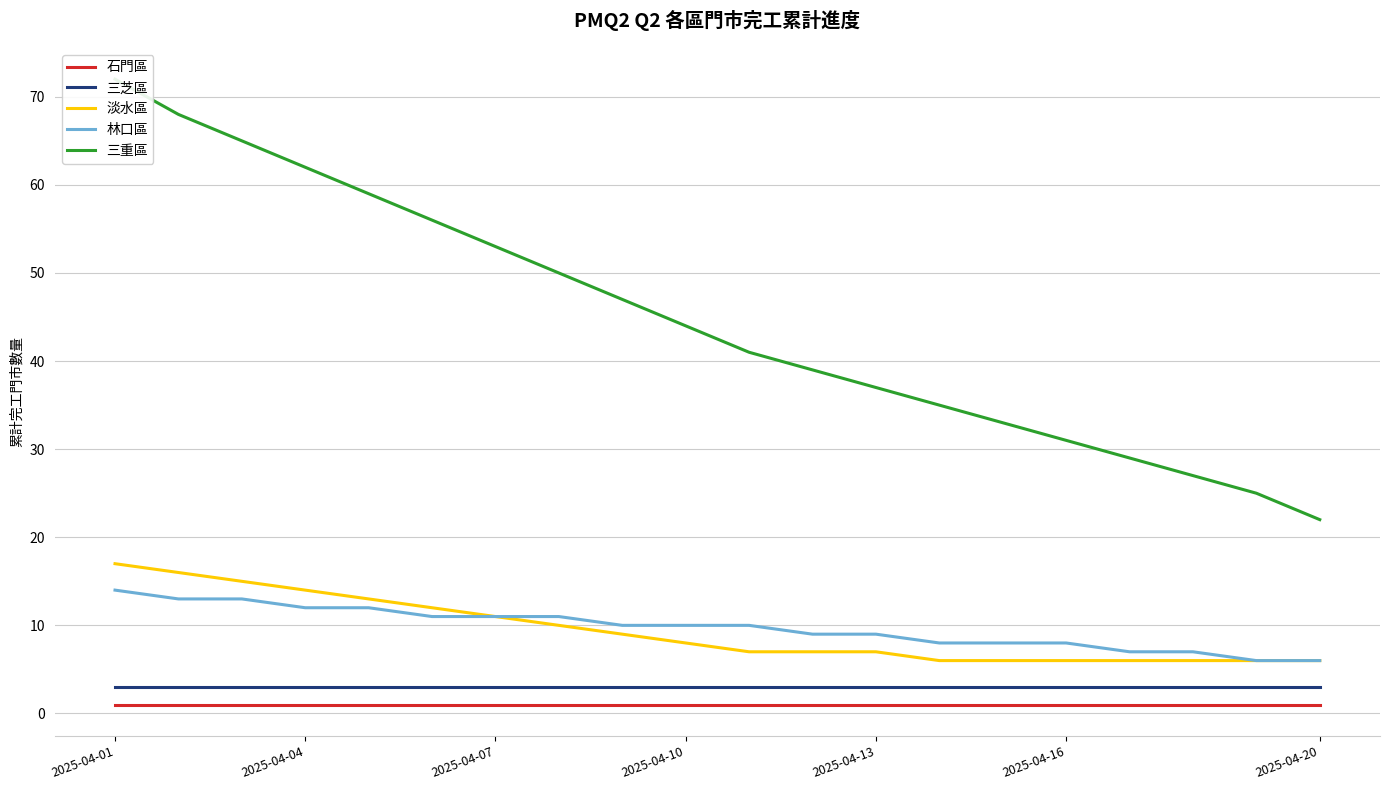

Reading left to right, list all the values displayed in this chart.

石門區: 1	1	1	1	1	1	1	1	1	1	1	1	1	1	1	1	1	1	1	1
三芝區: 3	3	3	3	3	3	3	3	3	3	3	3	3	3	3	3	3	3	3	3
淡水區: 17	16	15	14	13	12	11	10	9	8	7	7	7	6	6	6	6	6	6	6
林口區: 14	13	13	12	12	11	11	11	10	10	10	9	9	8	8	8	7	7	6	6
三重區: 72	68	65	62	59	56	53	50	47	44	41	39	37	35	33	31	29	27	25	22